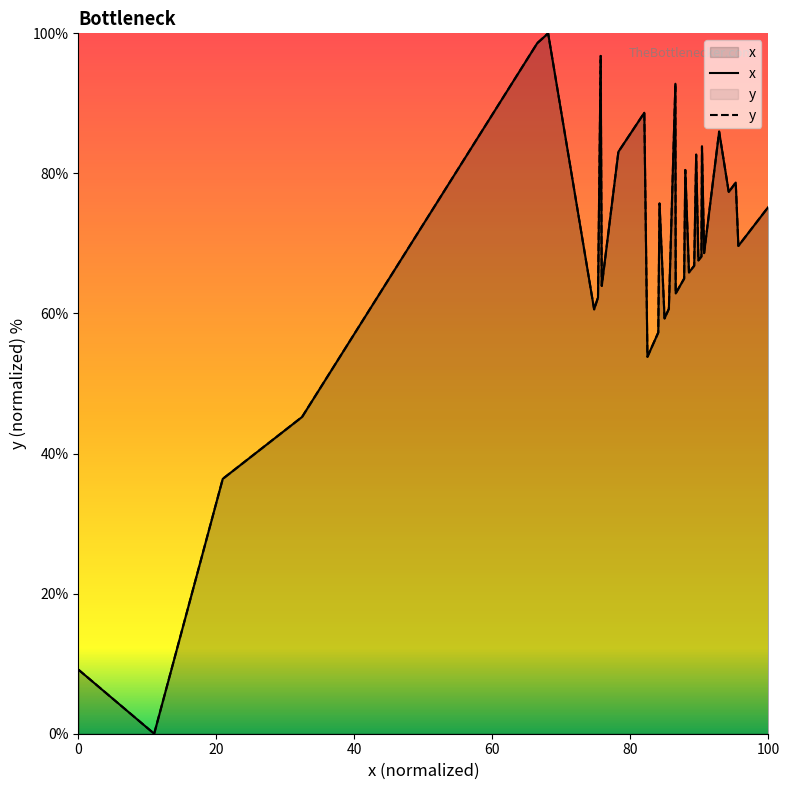

What is the greatest value displayed?

100.0